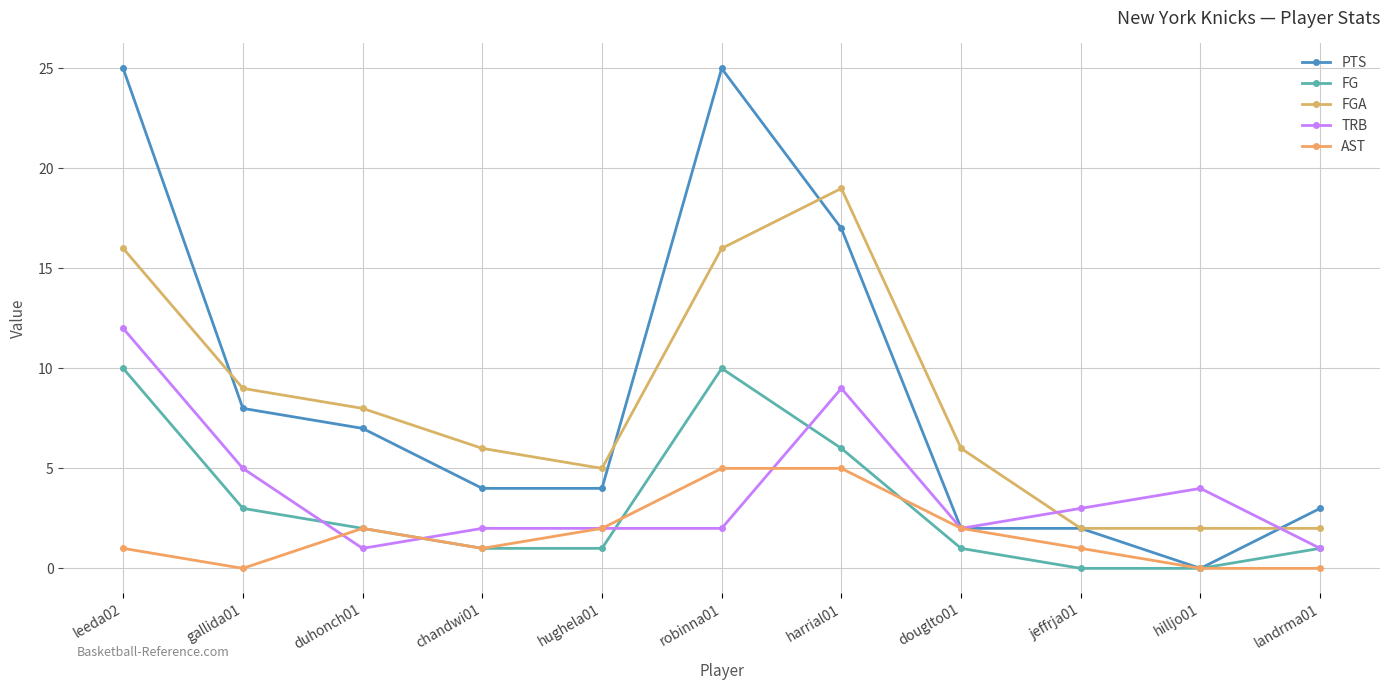

What are all the series names shown in the legend?

PTS, FG, FGA, TRB, AST